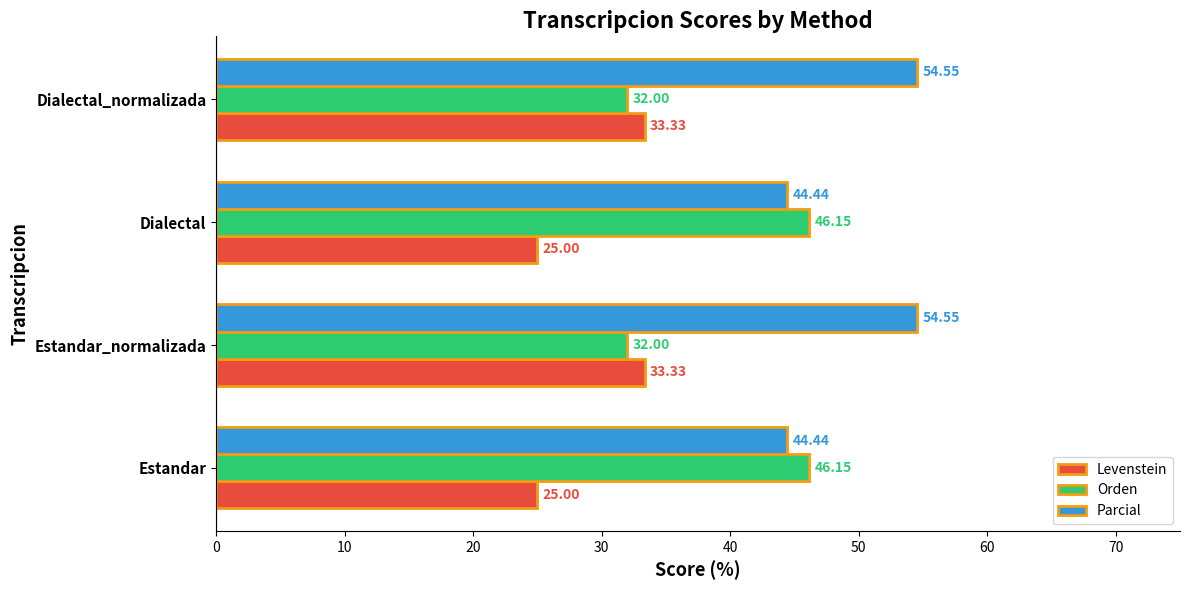

List the series in order of their peak value, highest first.

Parcial, Orden, Levenstein